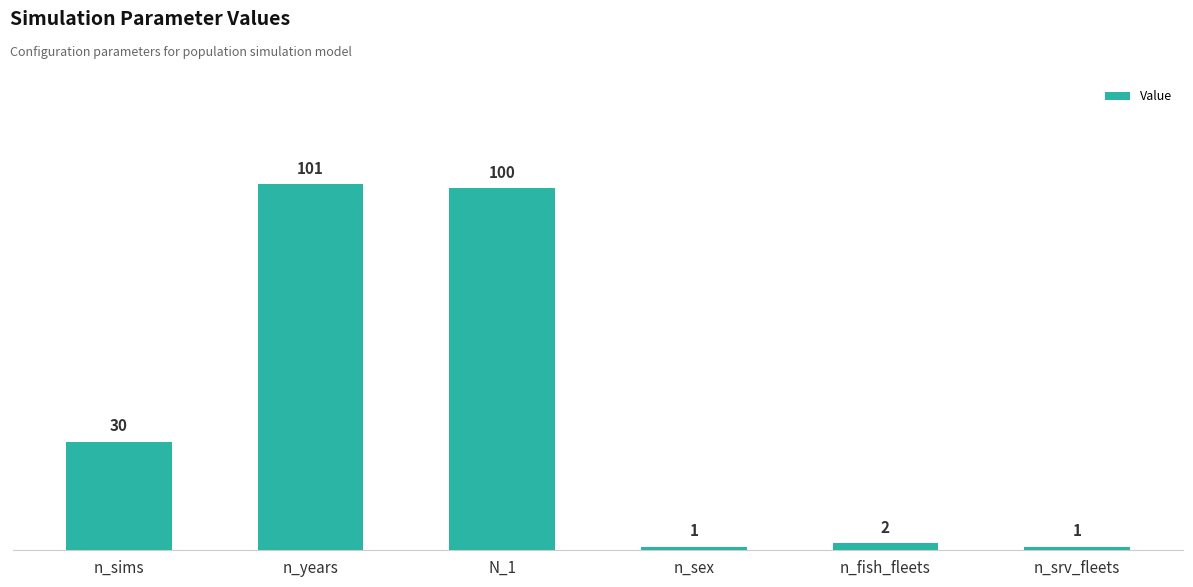

True or false: the data shows 100 at N_1.

True